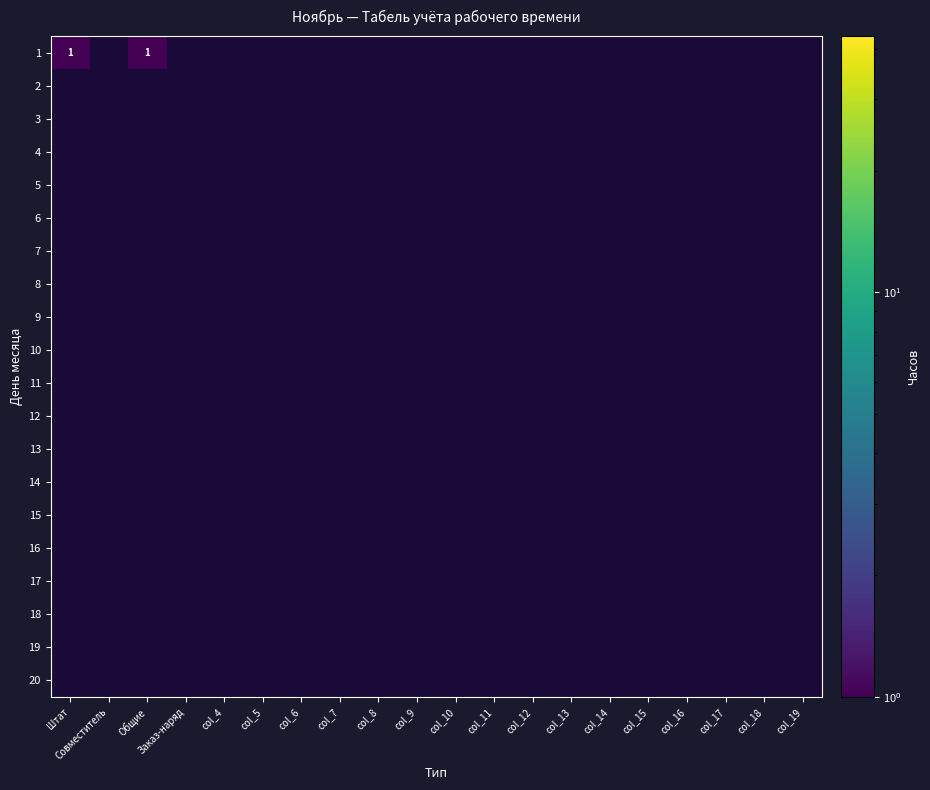

Which category has the lowest value across all series?

Совместитель